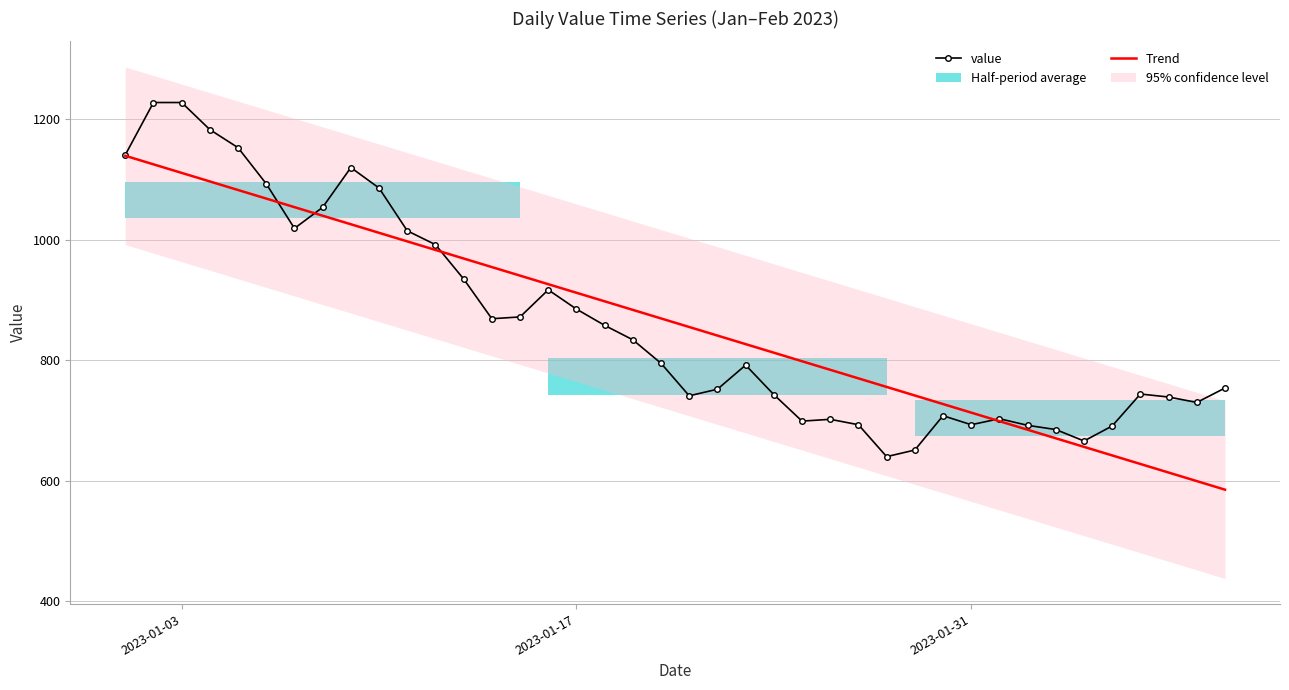

What is the lowest value of the Trend series?

585.2